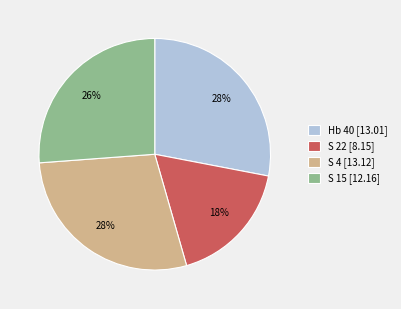

Is there a majority slice in this chart?

No